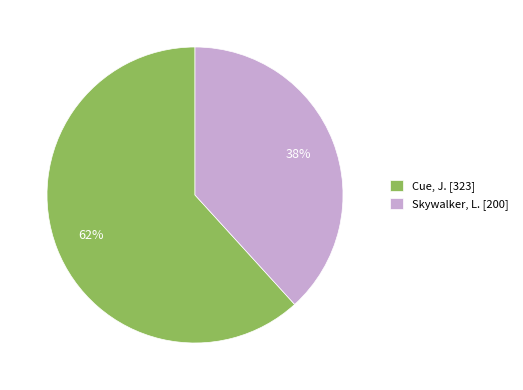

Count the number of slices in the pie.

2